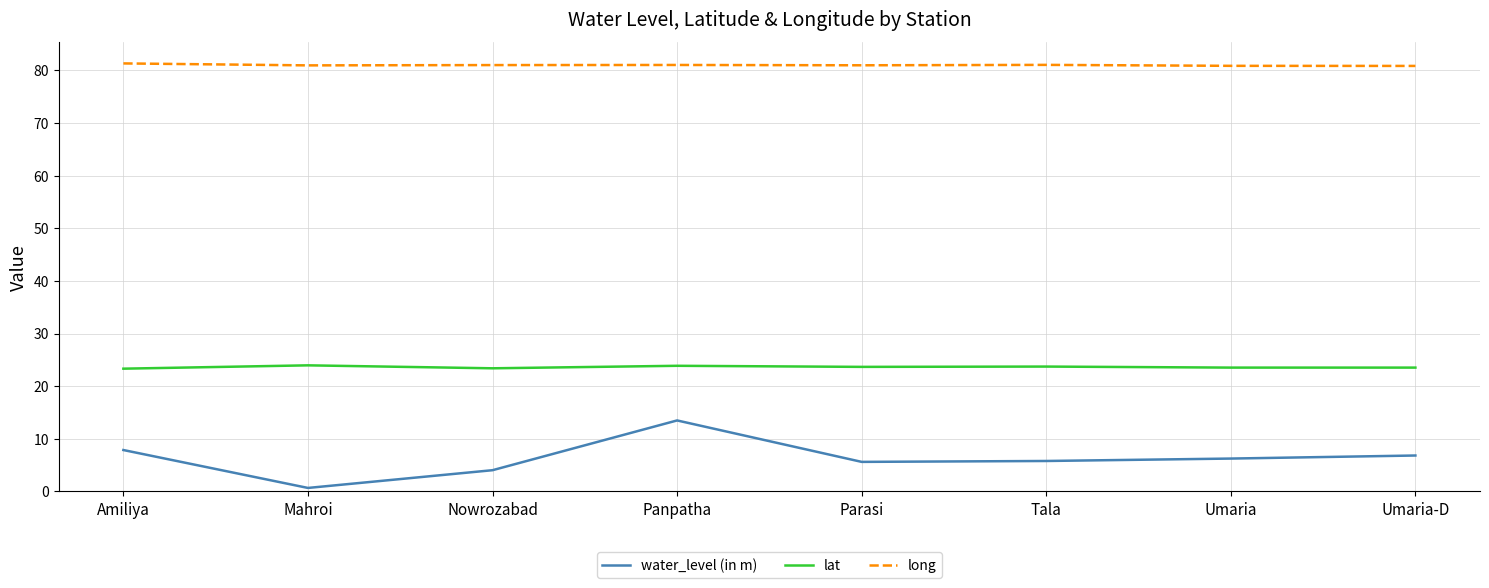

The water_level (in m) series shows 11.9 at Amiliya. True or false?

False